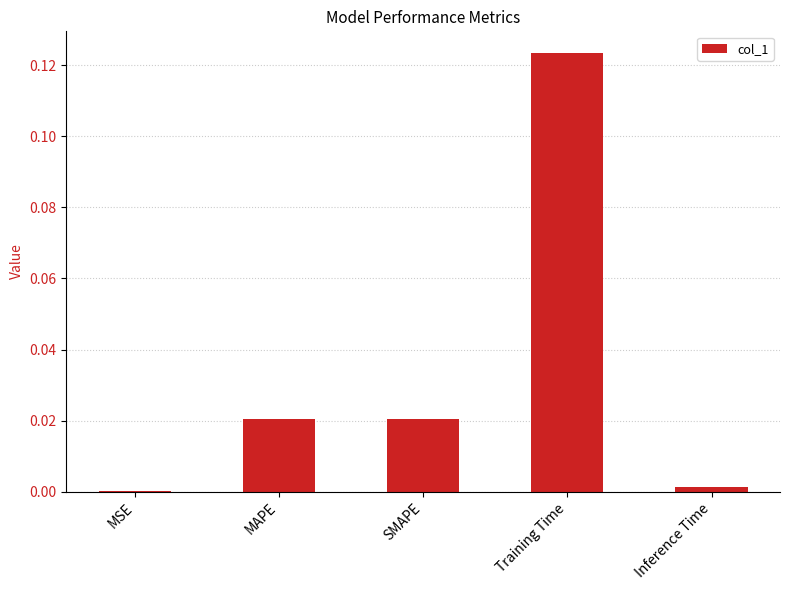

True or false: the data shows 0.0 at Inference Time.

True